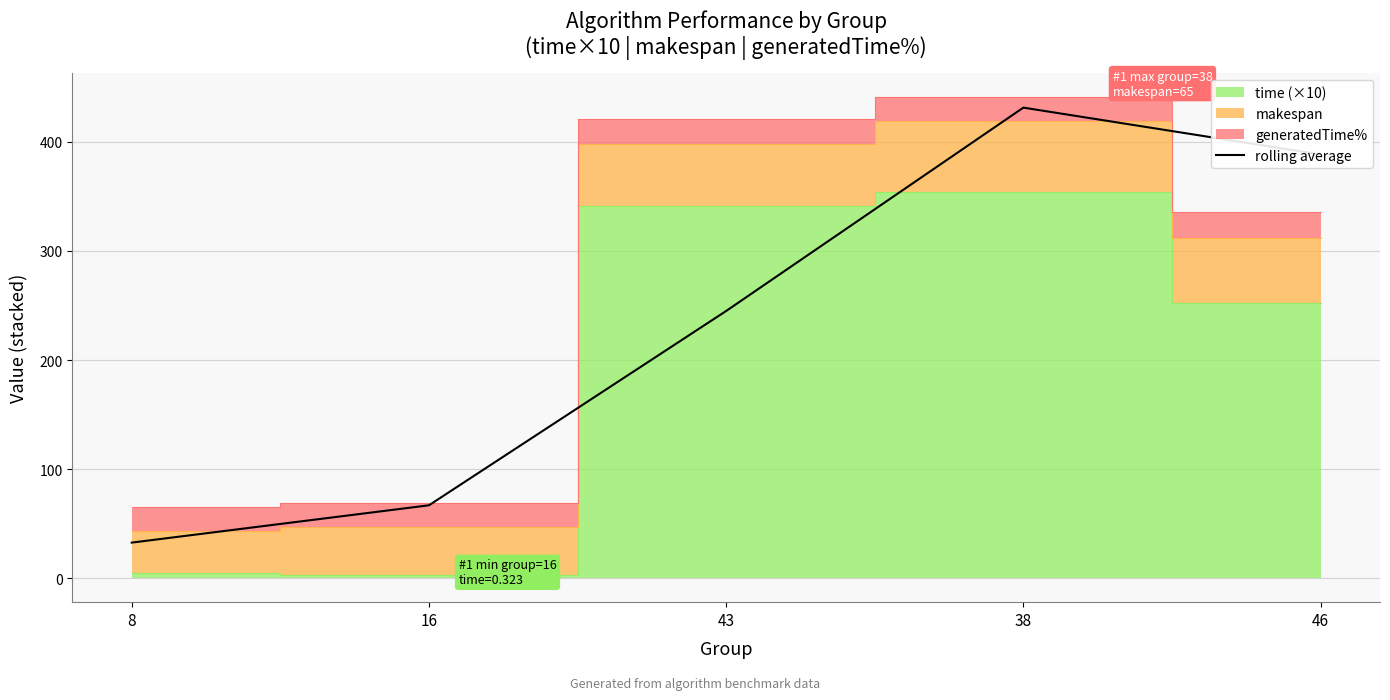

What is the minimum value shown in the chart?

32.5